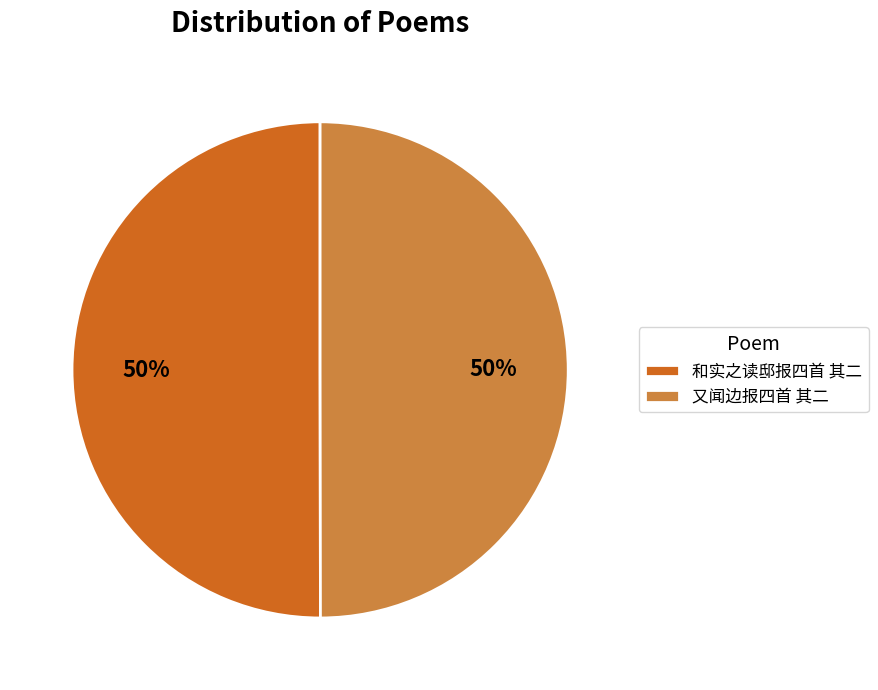

The 又闻边报四首 其二 slice represents 50% of the pie. True or false?

True